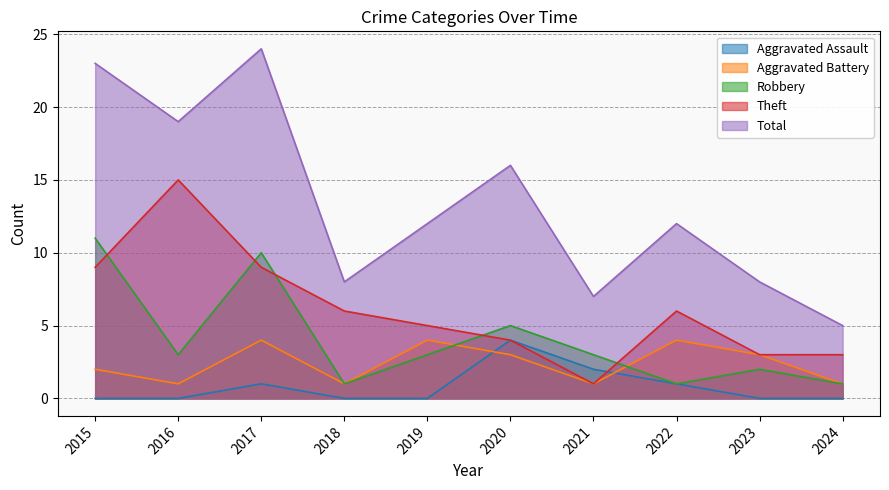

Rank the series by their maximum value, from lowest to highest.

Aggravated Assault, Aggravated Battery, Robbery, Theft, Total